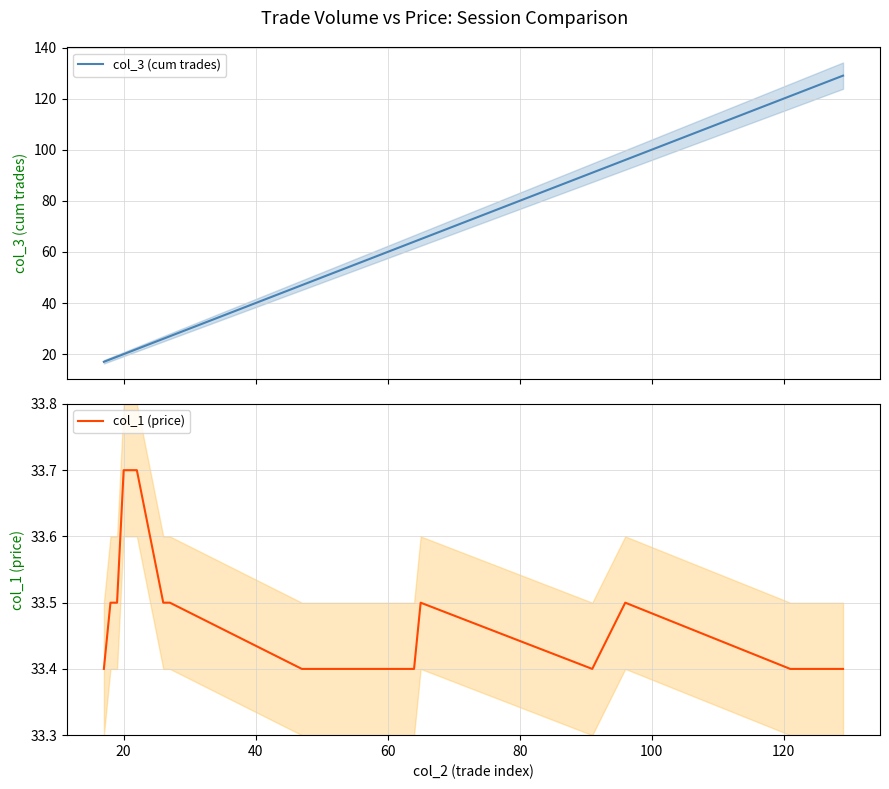

True or false: col_3 (cum trades) has more than 2 points higher than both neighbors.

False